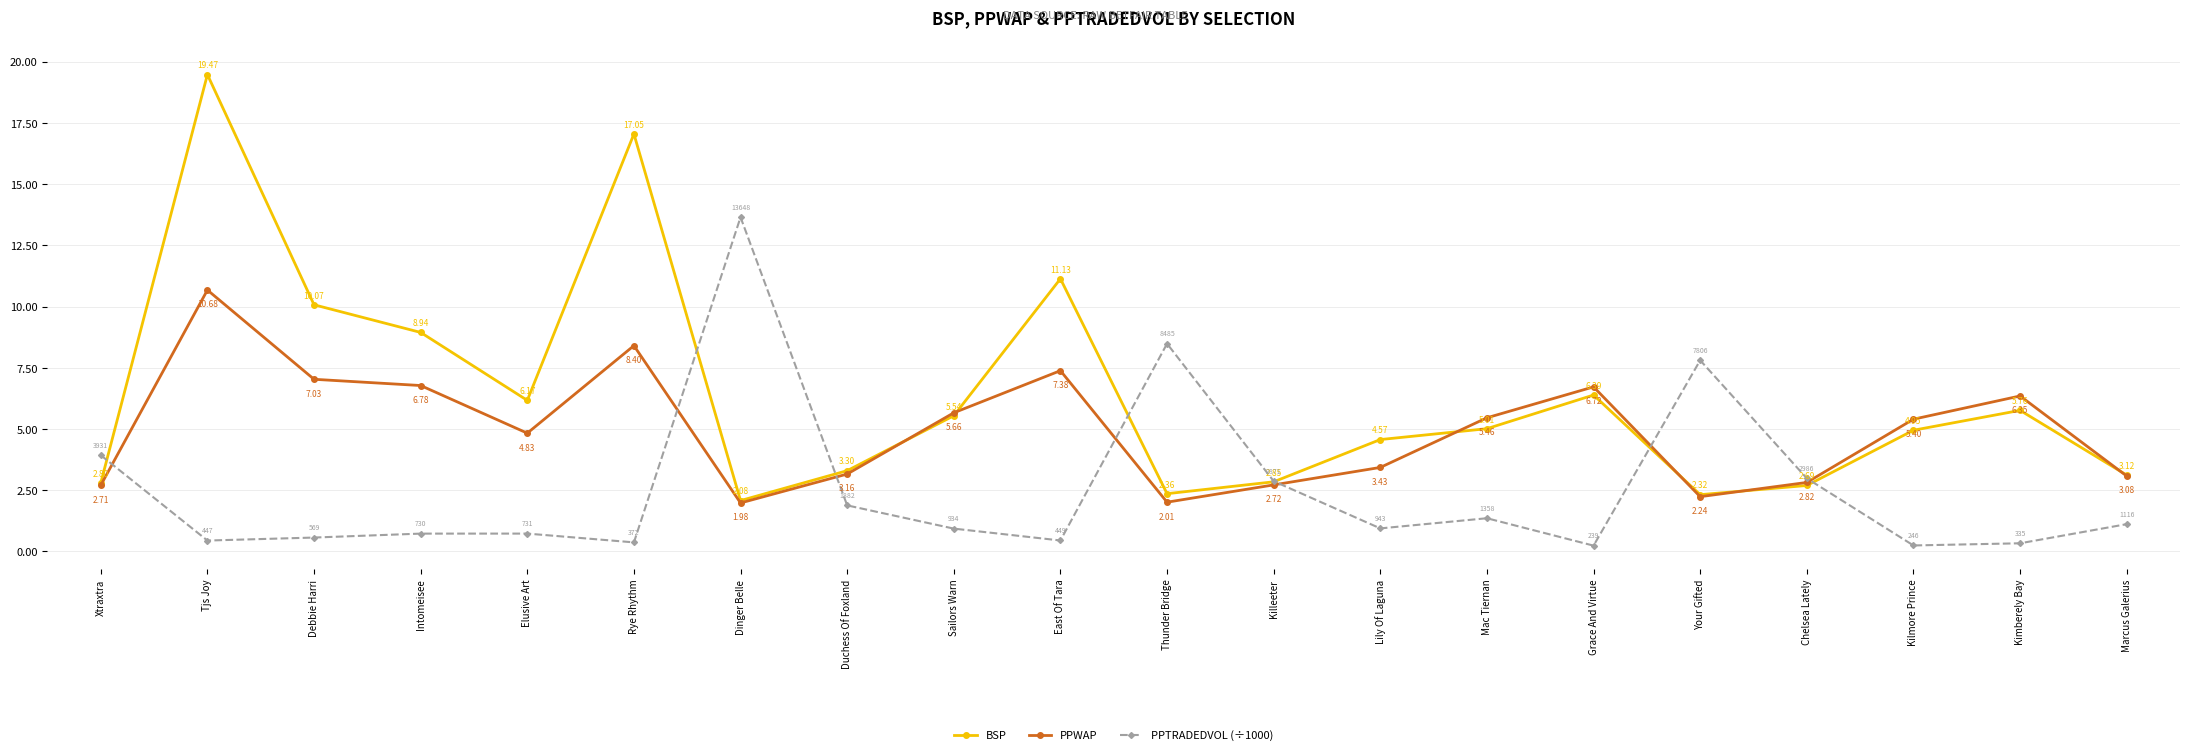

Between Grace And Virtue and Your Gifted, which series saw the biggest shift?

PPTRADEDVOL (÷1000)